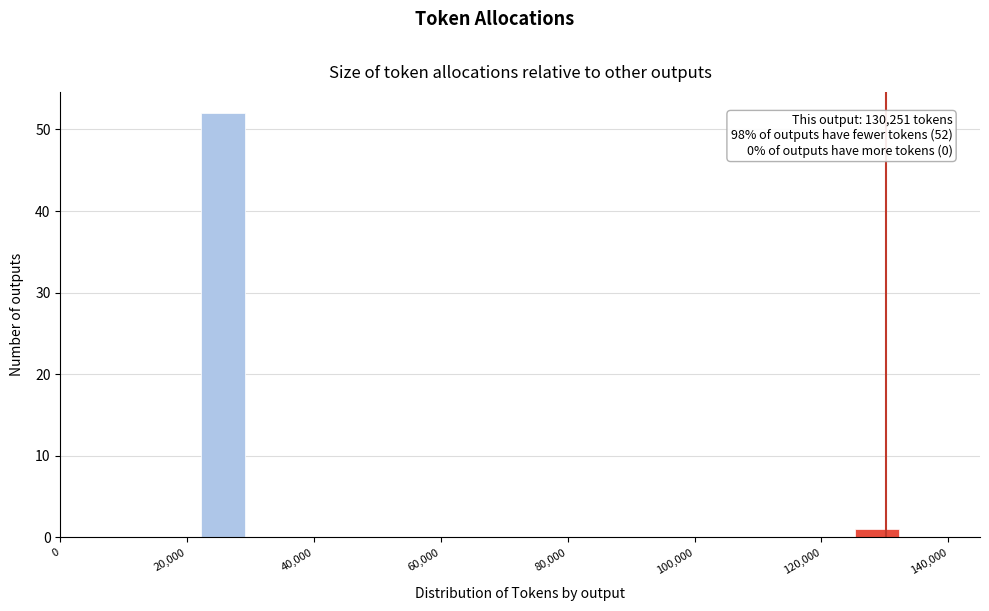

Around what value on the x-axis is the tallest bar? Give the approximate position of its centre, as read against the axis.

26000